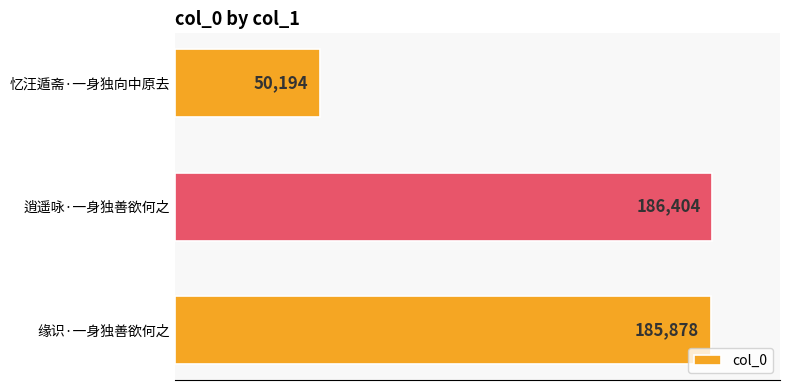

List the labels in order of value, largest first.

逍遥咏·一身独善欲何之, 缘识·一身独善欲何之, 忆汪遁斋·一身独向中原去